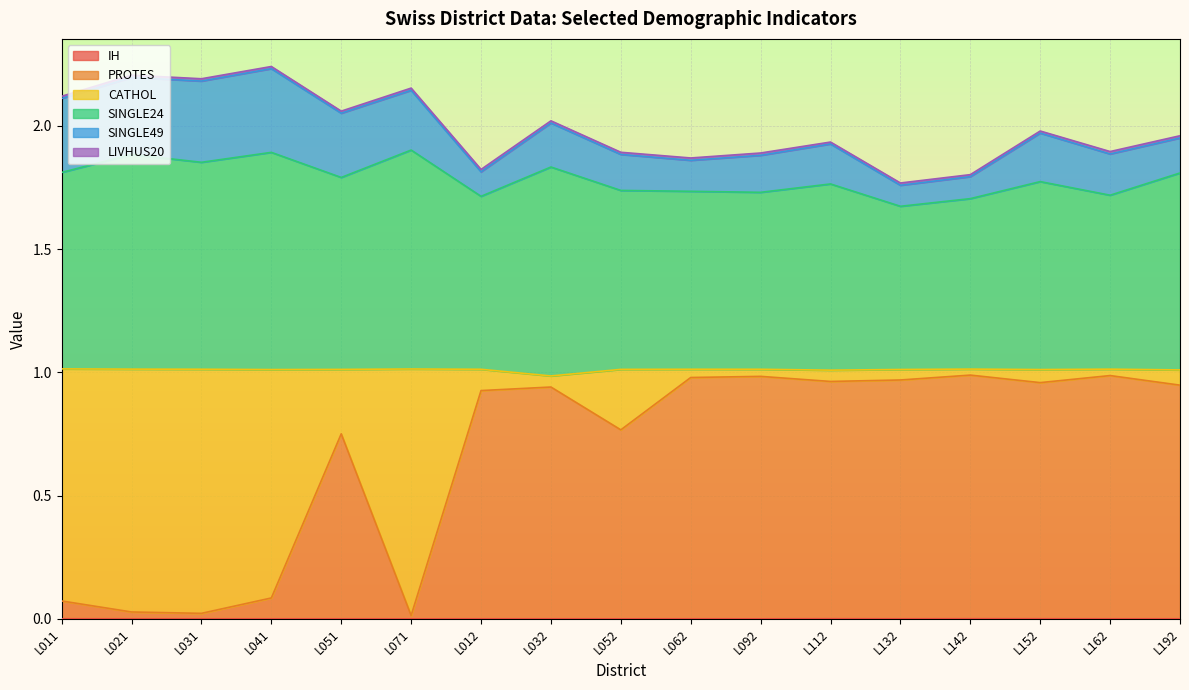

Where is PROTES nearest to the value 0?

L071